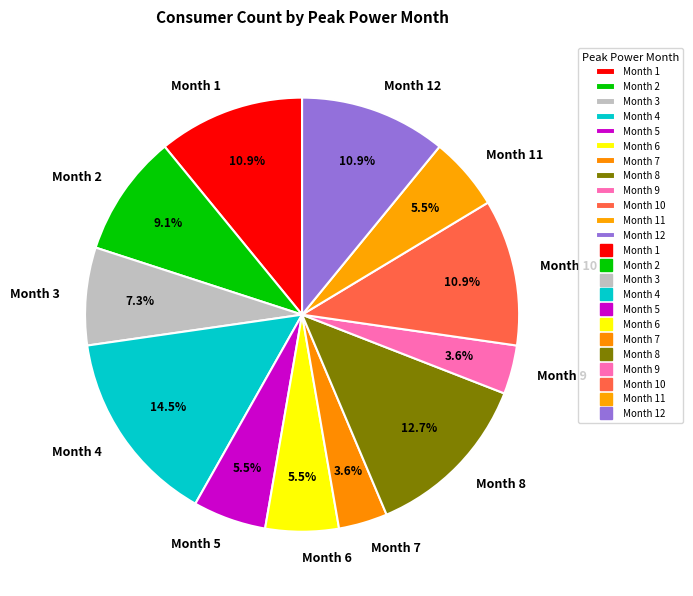

To the nearest percent, what percentage of the pie is Month 7?

4%